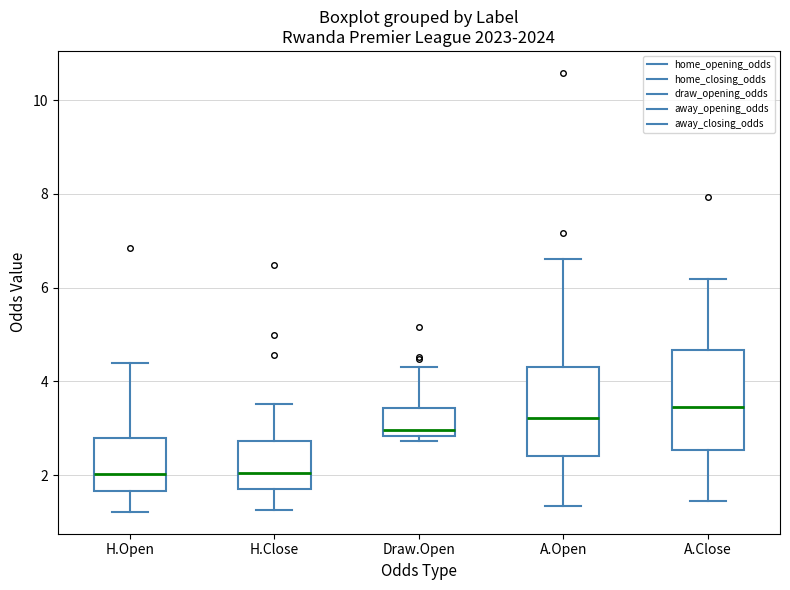

Where is the lower edge of the box for A.Open on the y-axis? The values are not printed on the chart, so give them approximately, as read against the axis.

2.4